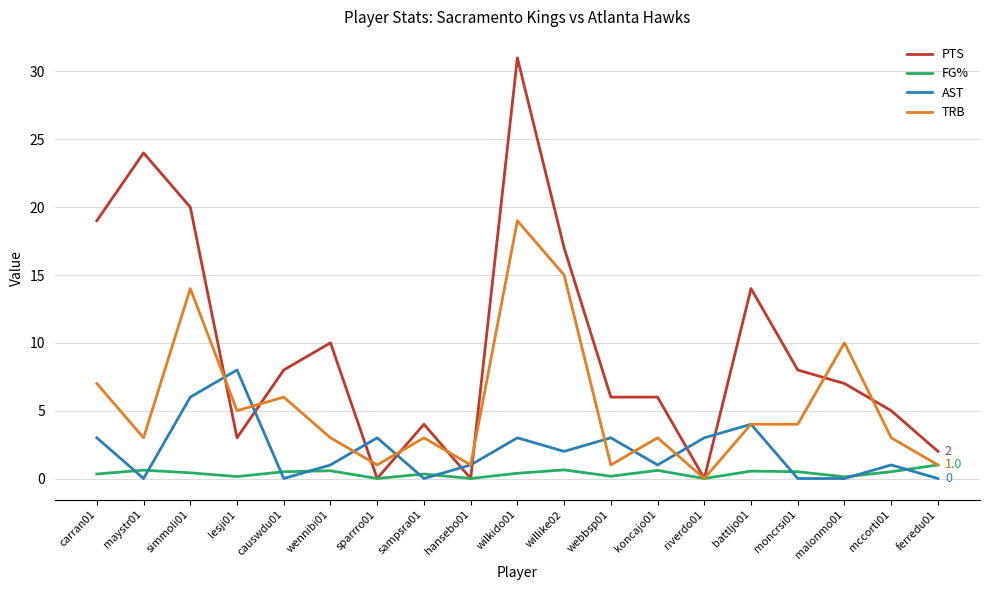

Between simmoli01 and hansebo01, which series saw the biggest shift?

PTS